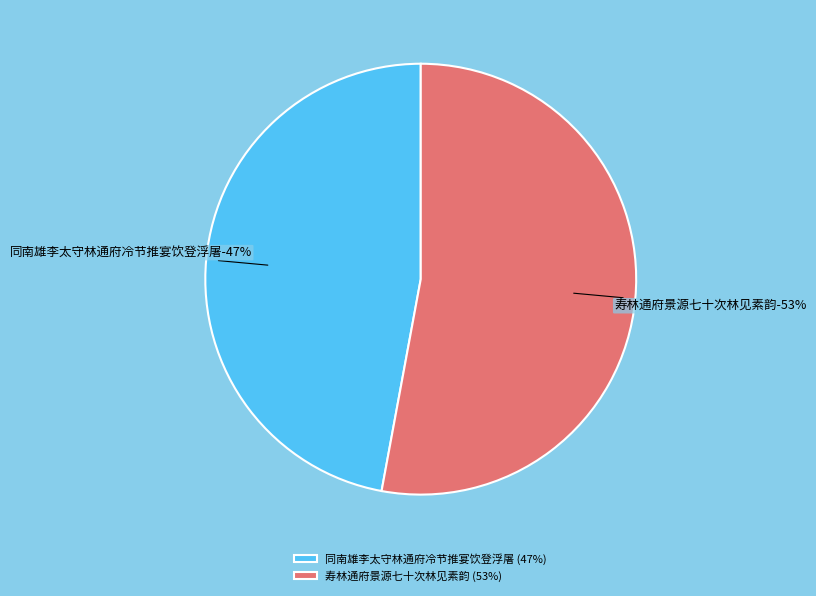

What is the smallest slice in the pie chart?

同南雄李太守林通府冷节推宴饮登浮屠